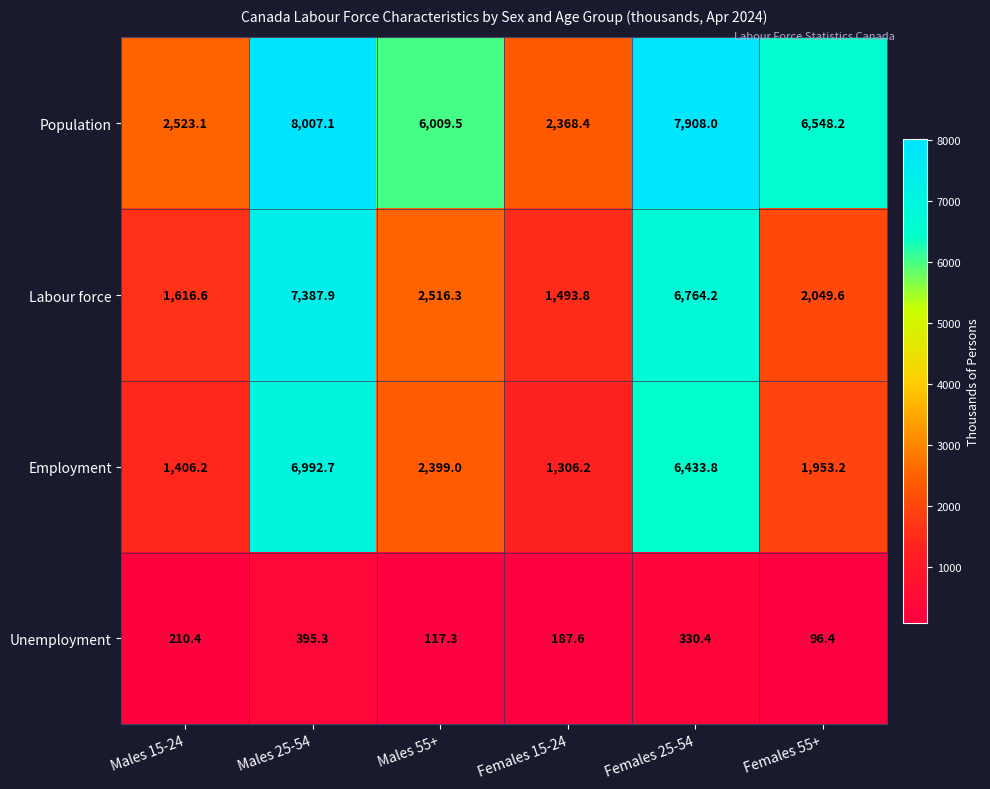

What is the approximate value of Labour force at Males 25-54?

7387.9